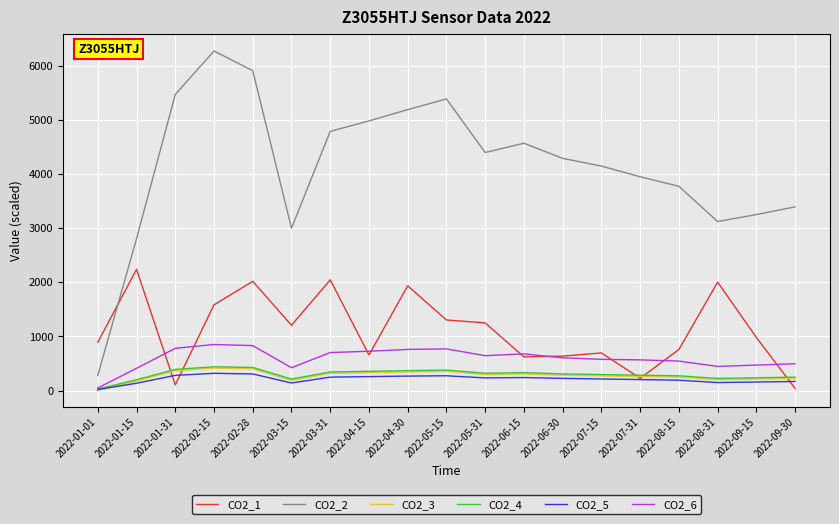

How many distinct data groups are displayed?

6